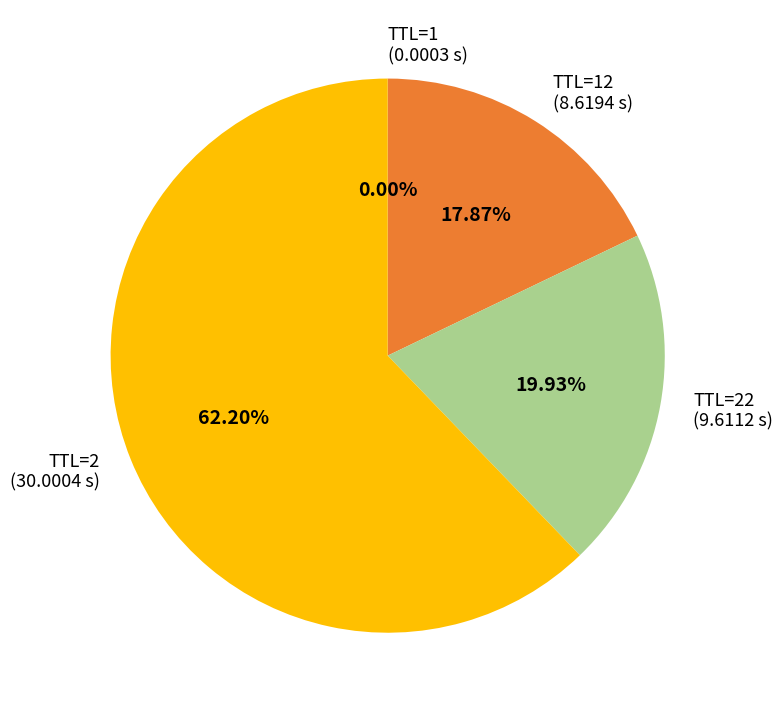

Does TTL=2 (30.0004 s) represent more than half of the total?

Yes